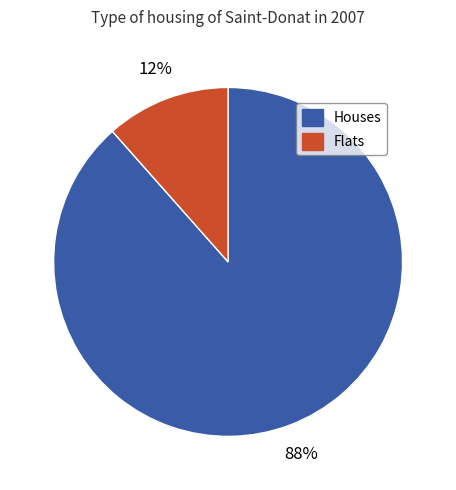

What percentage is the Houses slice, to the nearest percent?

88%